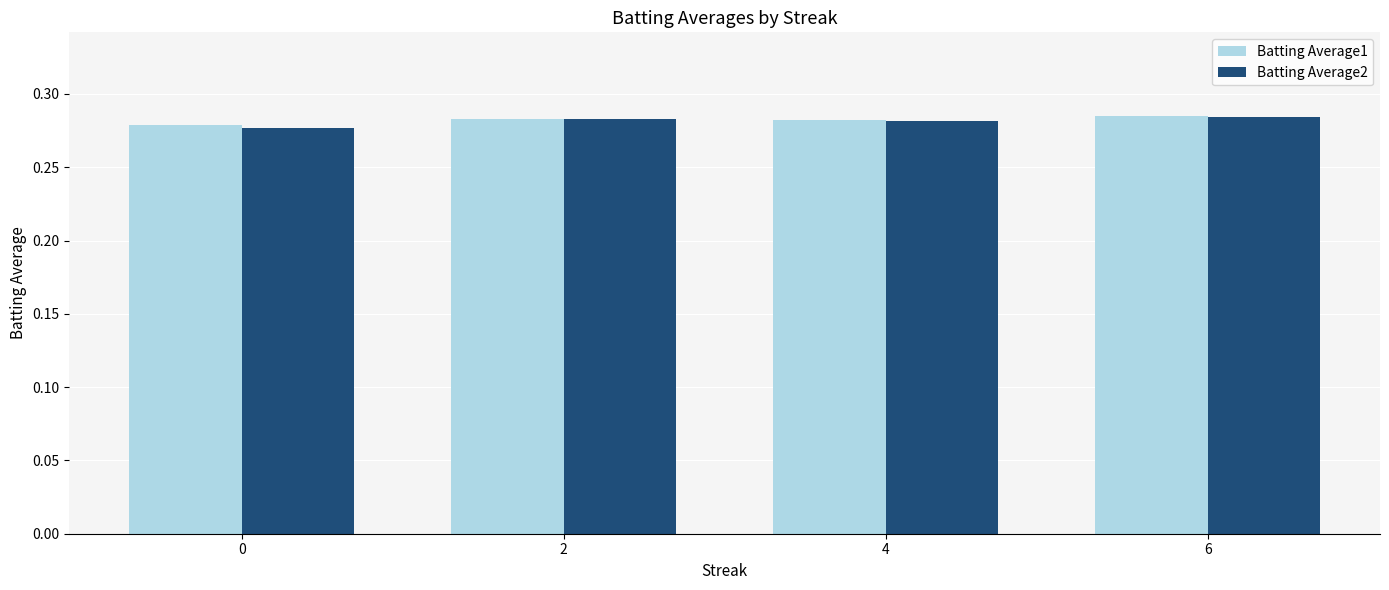

At how many categories does at least one series exceed 0?

4